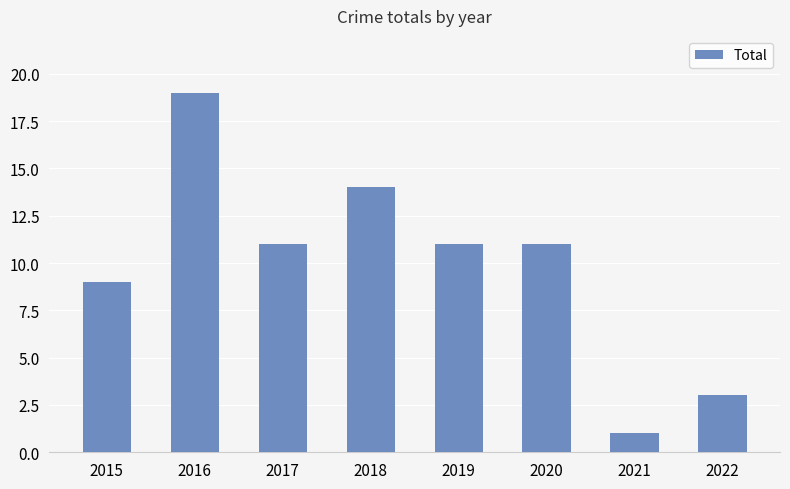

What is the minimum value shown in the chart?

1